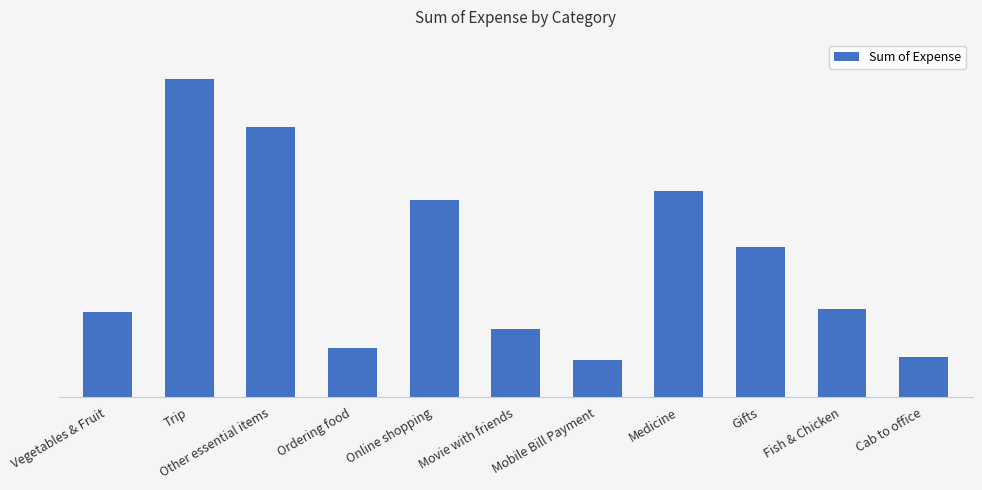

Is it true that the value at Medicine is 7775.0?

True